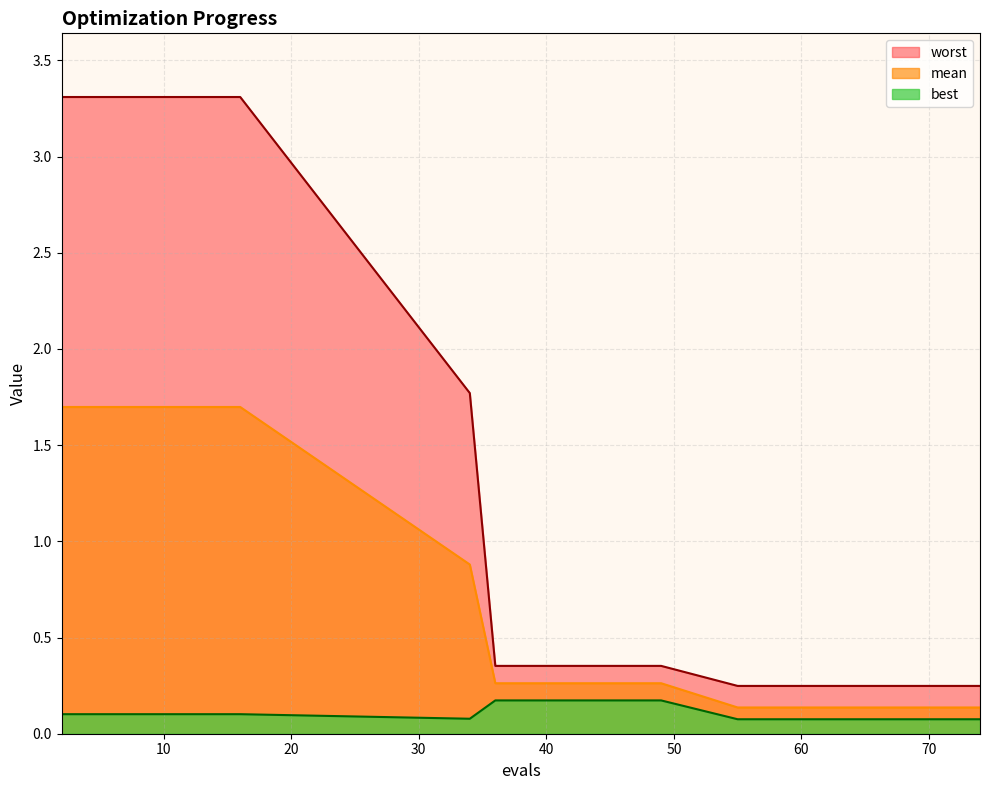

True or false: mean has more than 0 interior local peaks.

False